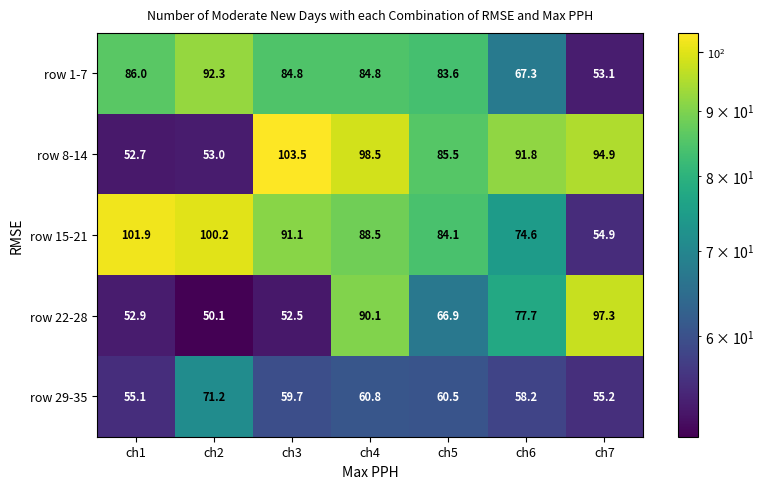

What is the difference between the maximum and minimum values in the row 15-21 series?

47.0